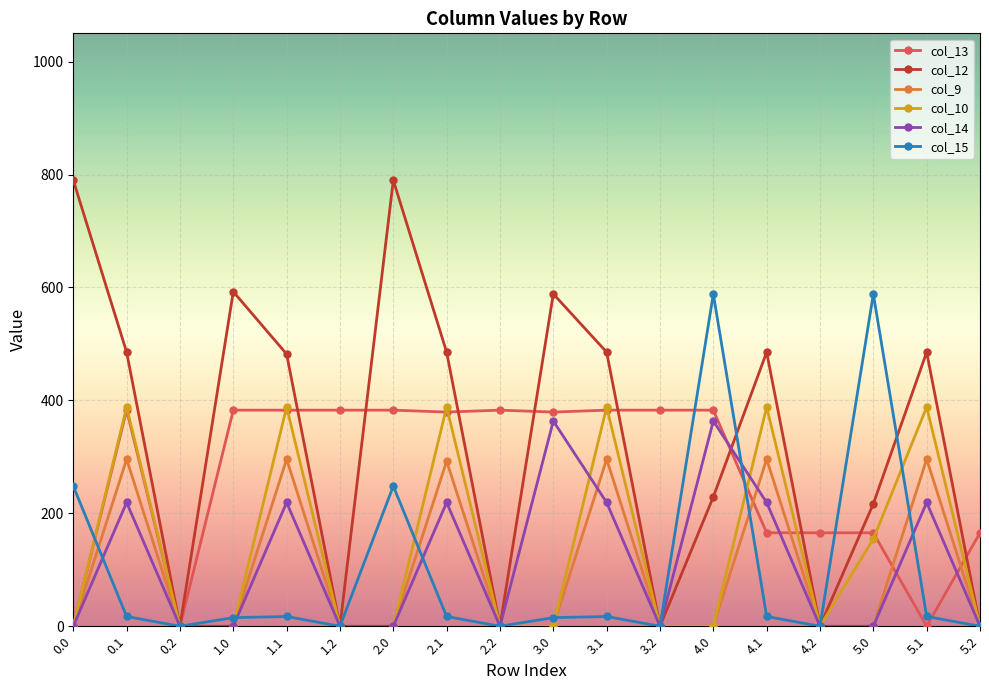

What is the difference between the col_14 values at 3.2 and 5.1?

219.2